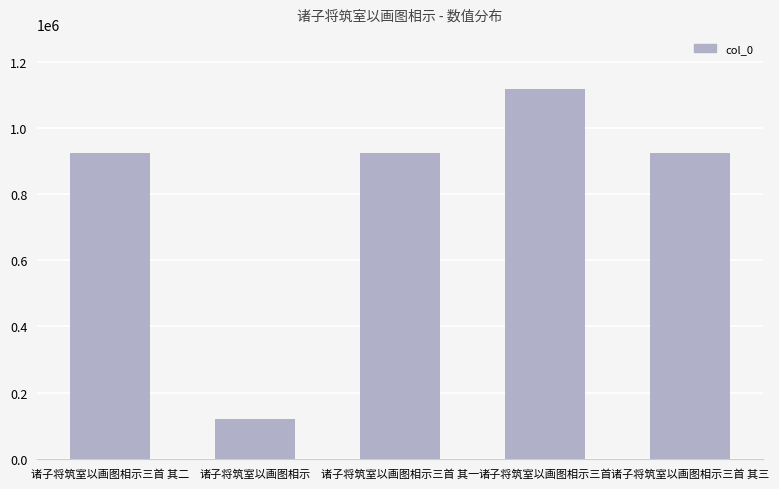

What is the sum of all values?

4009081